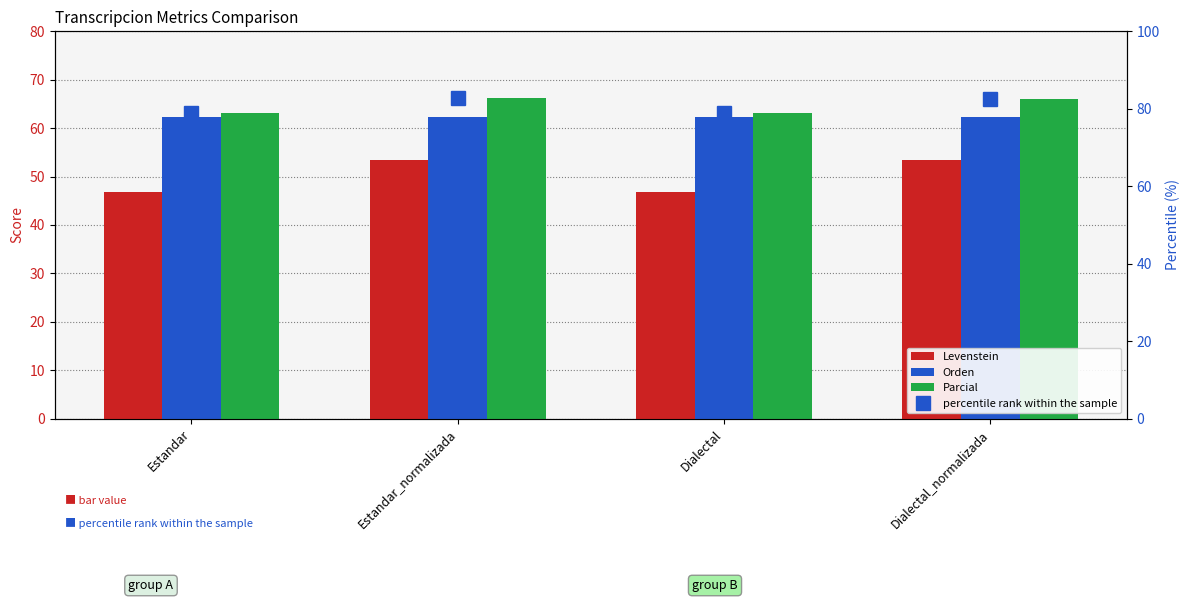

The value of Levenstein at Estandar_normalizada is 53.5. True or false?

True